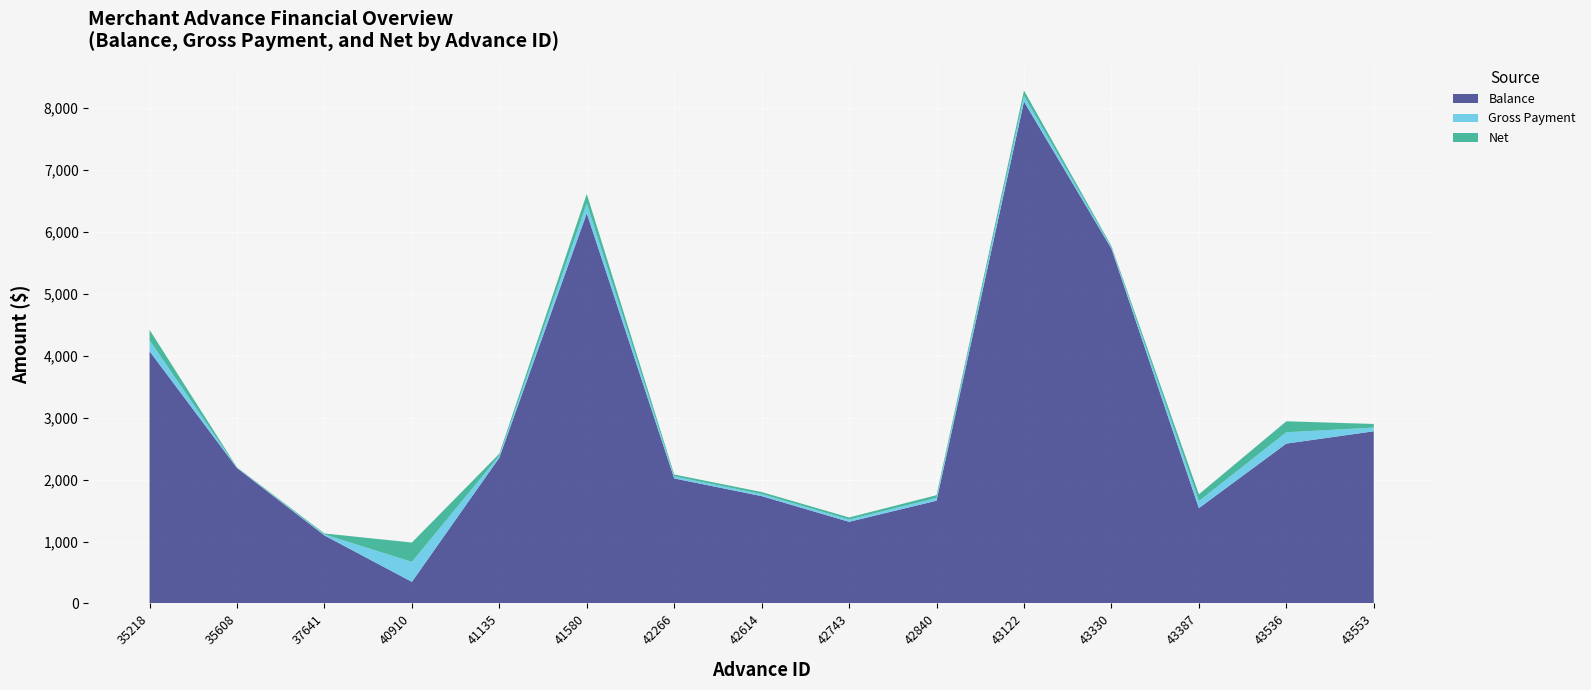

Reading left to right, list all the values displayed in this chart.

Balance: 4072.5	2185.5	1097.9	348.8	2354.3	6299.5	2018.5	1732.7	1318.0	1658.8	8102.9	5727.5	1538.9	2580.8	2779.5
Gross Payment: 175.4	6.0	16.2	322.2	32.2	158.1	32.2	33.4	35.8	45.3	90.9	21.5	113.3	182.9	60.0
Net: 170.2	5.8	15.7	312.6	31.3	153.3	31.3	32.4	34.7	44.0	88.2	20.9	109.9	177.4	58.2